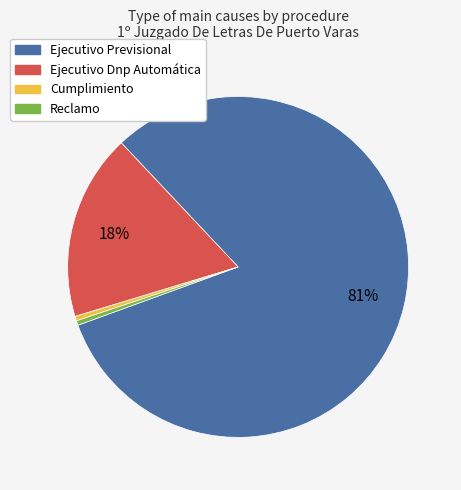

Which category has the biggest portion of the pie?

Ejecutivo Previsional